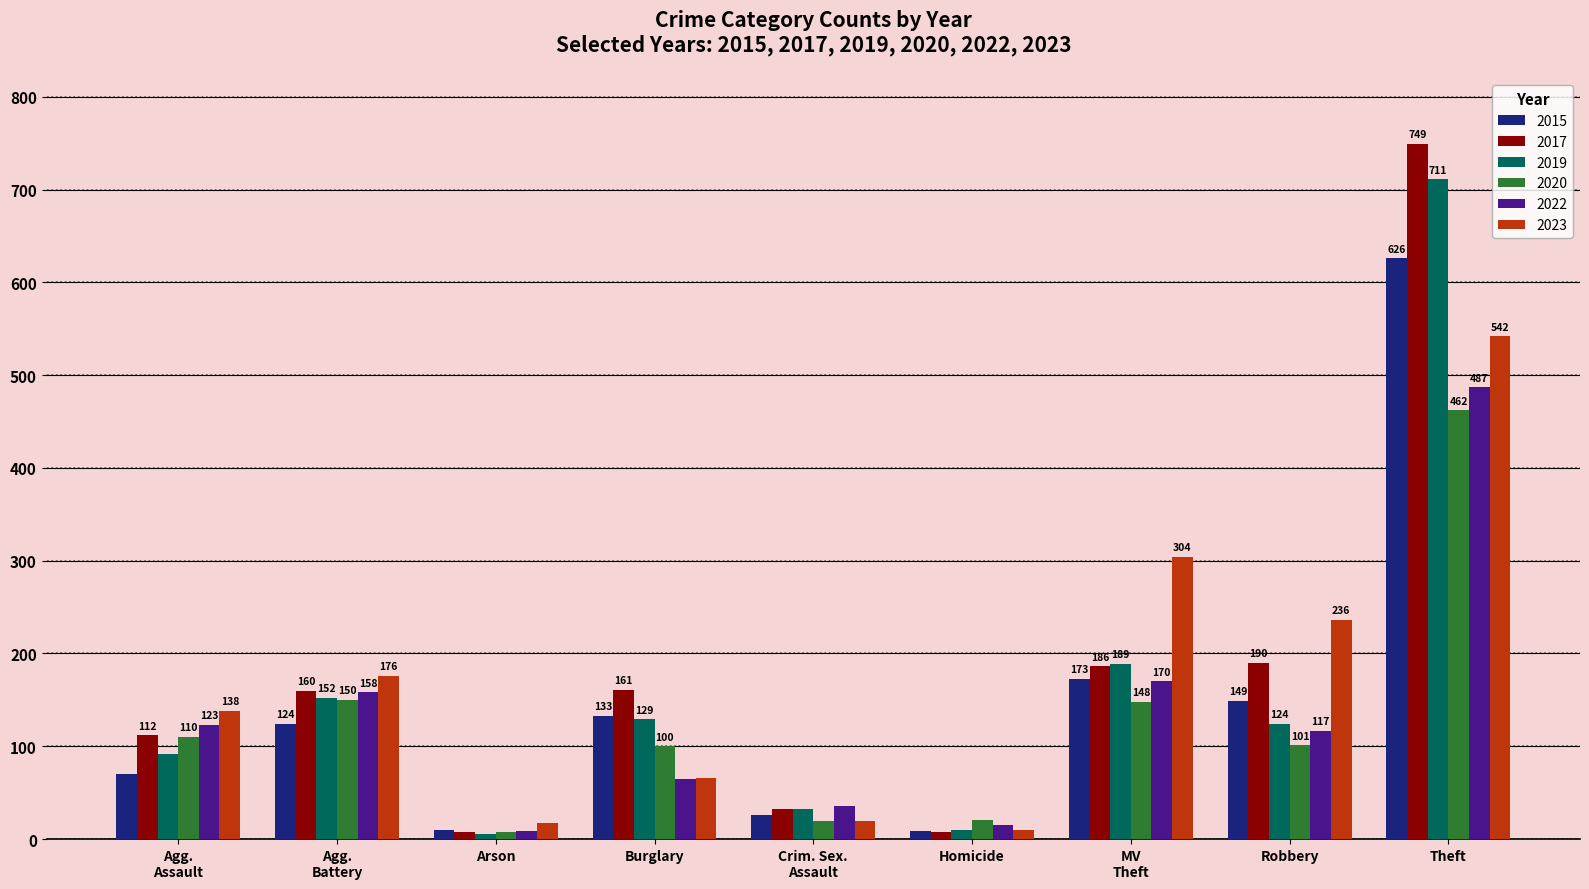

What is the difference between the second highest and second lowest values in the 2020 series?

130